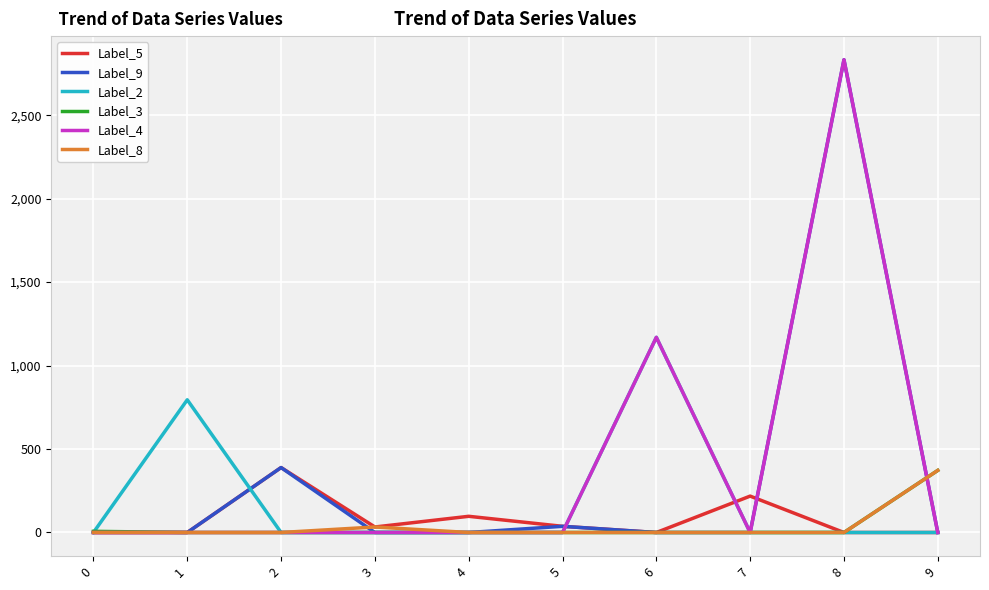

At which category is the sum across all series the highest?

8